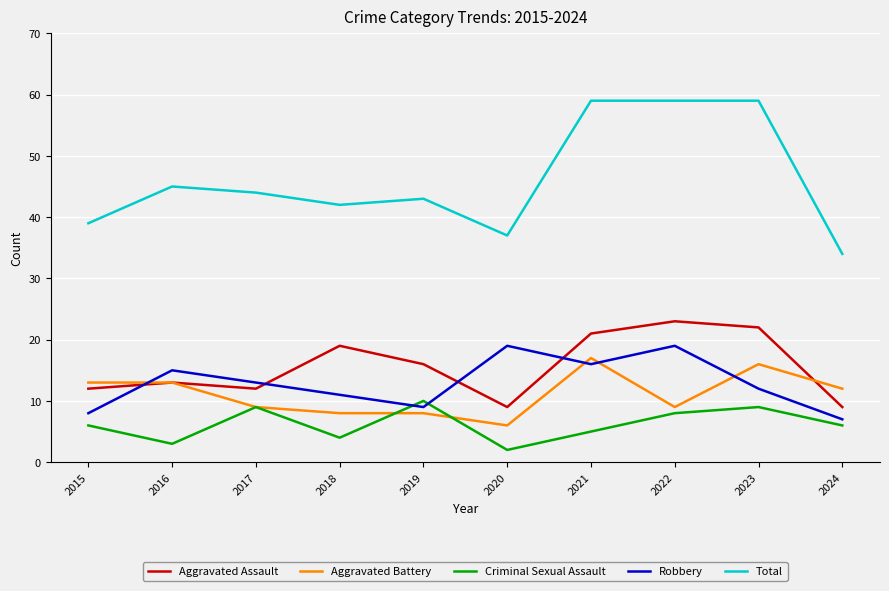

Is the value of Criminal Sexual Assault at 2023 greater than the value of Robbery at 2015?

Yes